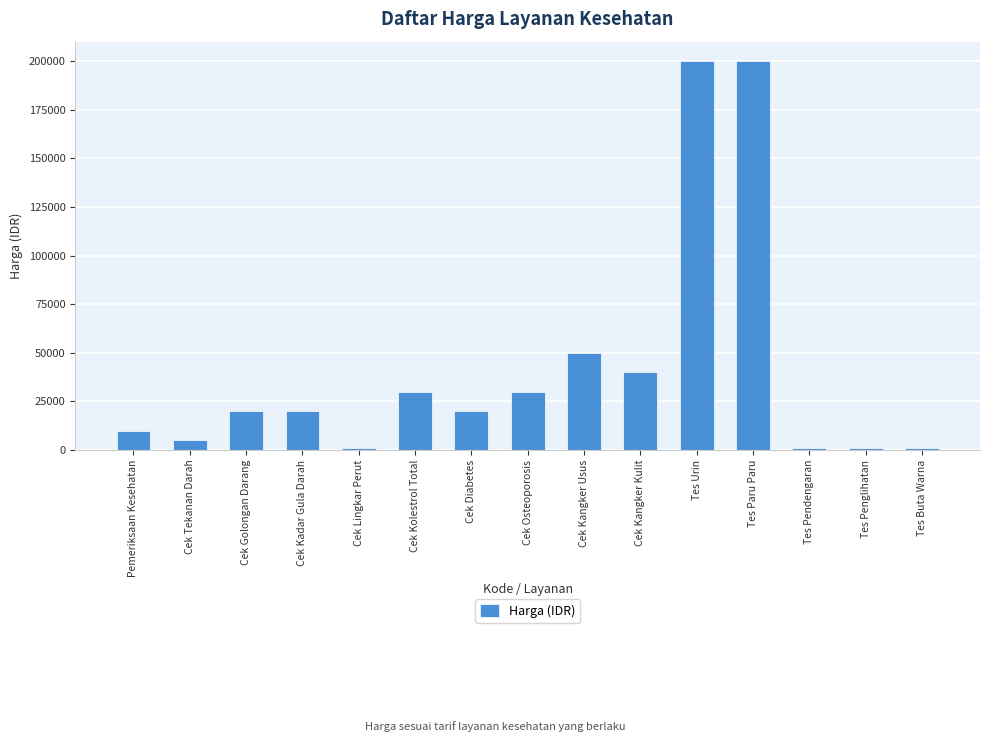

Where is the data nearest to the value 100500?

Cek Kangker Usus